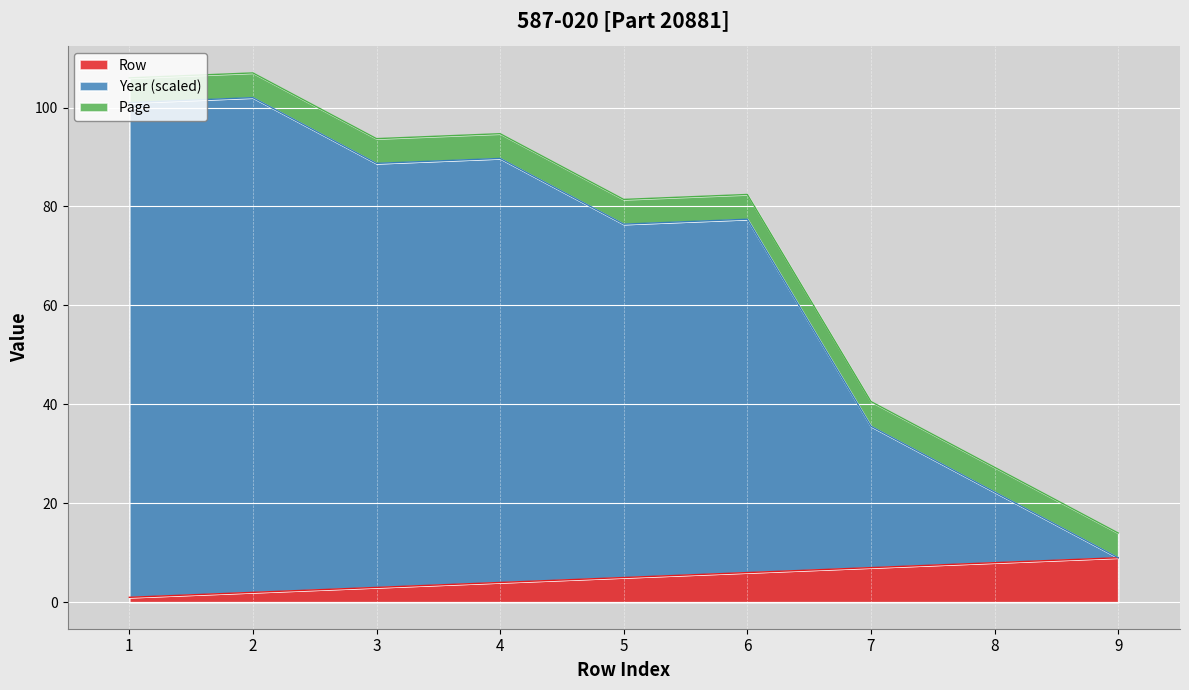

Does the chart display data point markers on the line(s)?

No